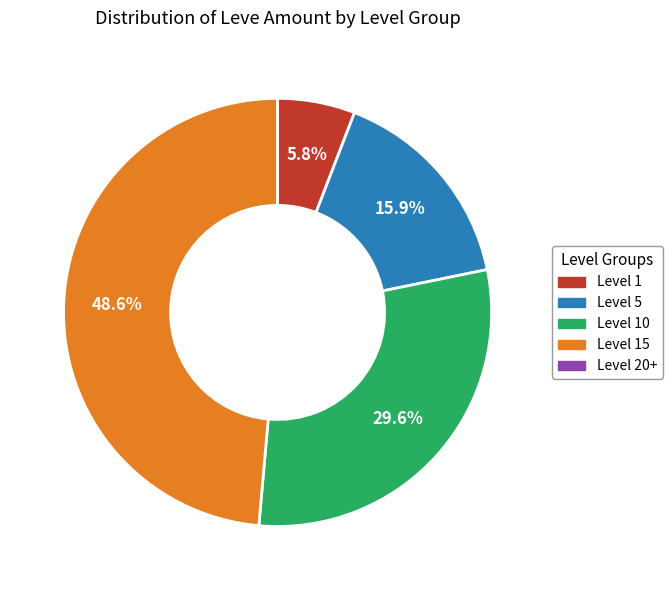

What portion of the pie excludes Level 1?

94.2%